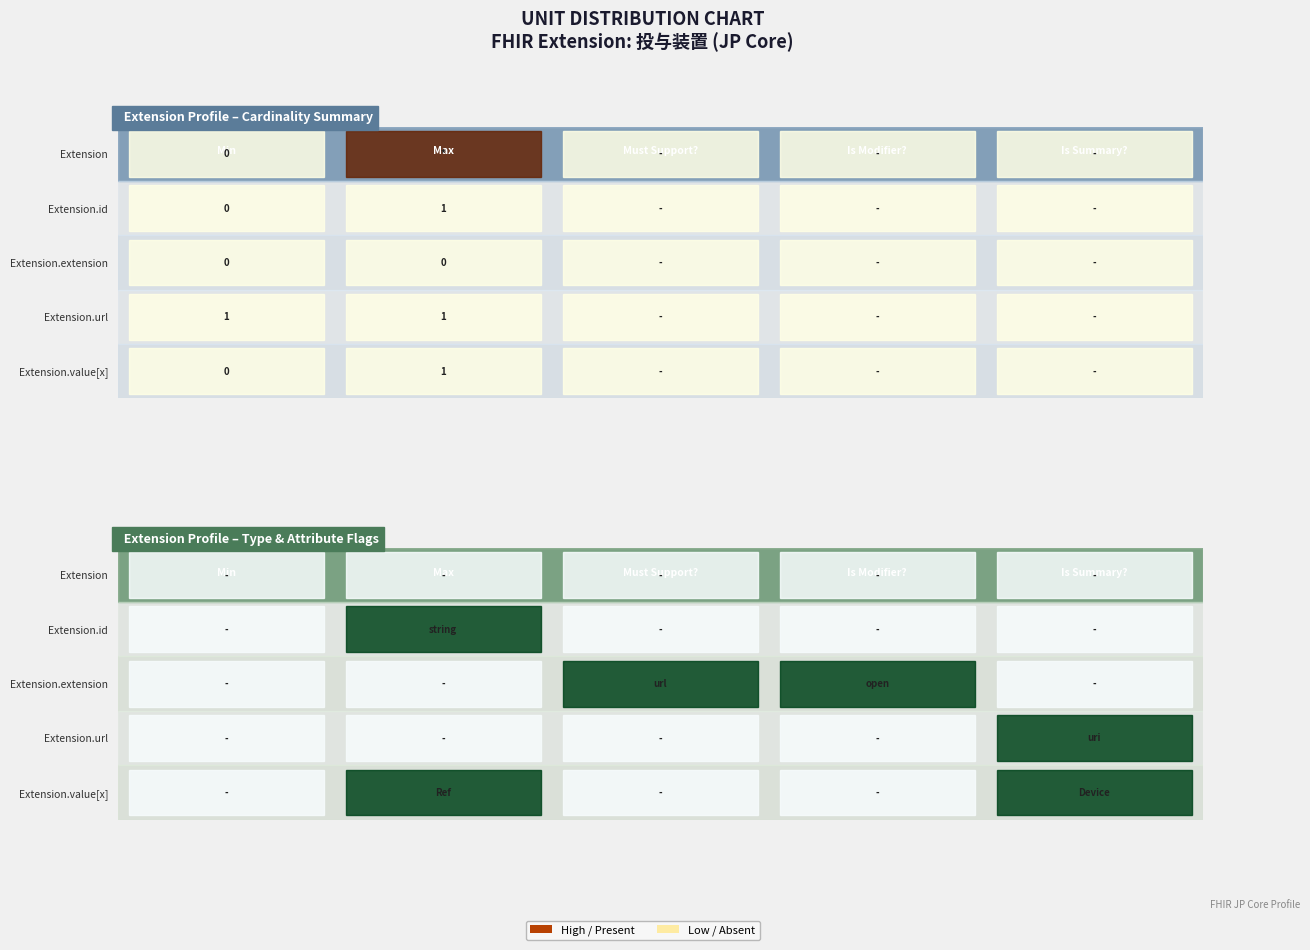

True or false: Extension has a value of 0 at 3.

True